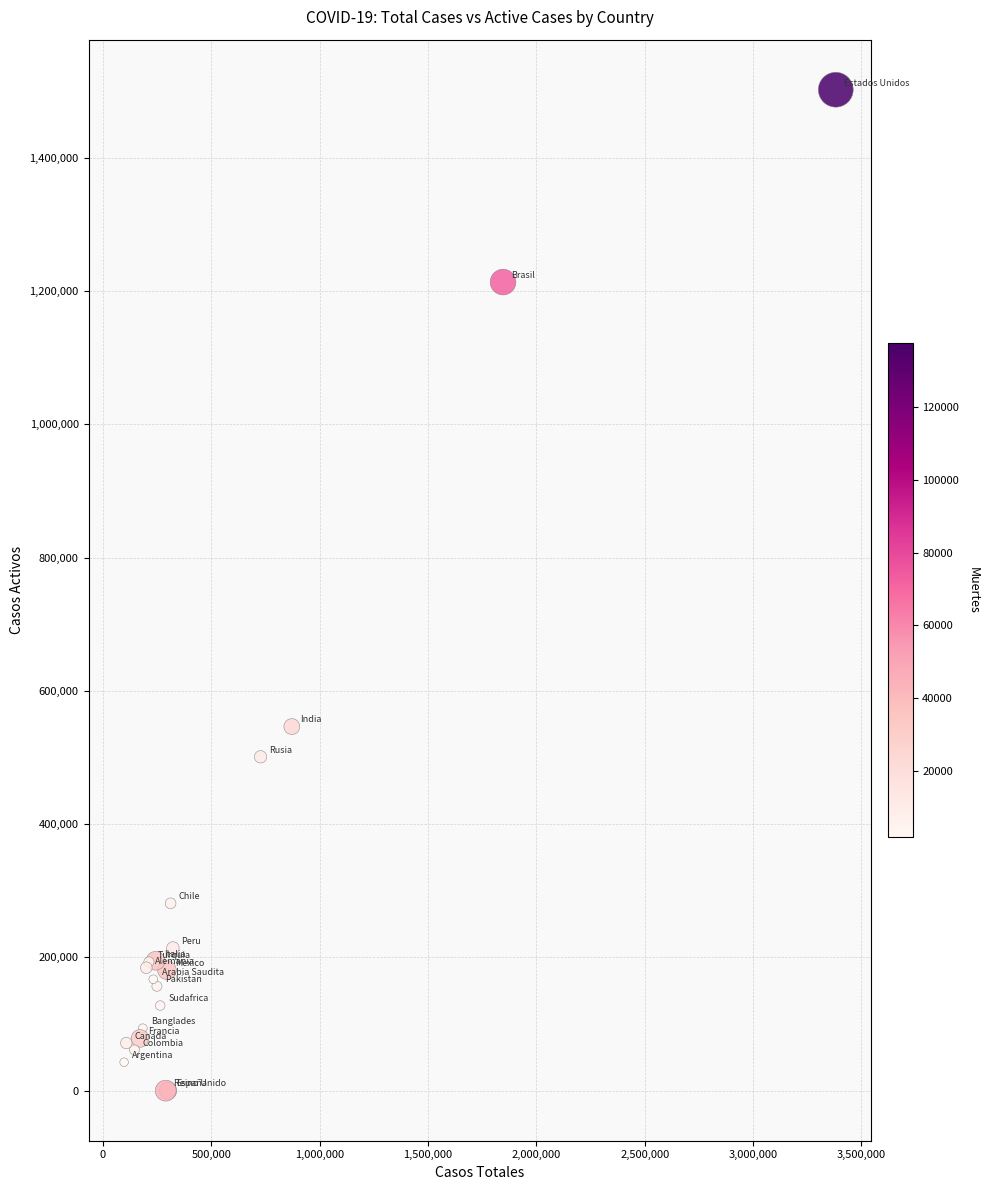

What Y value in the scatter plot is closest to 751107?

546379